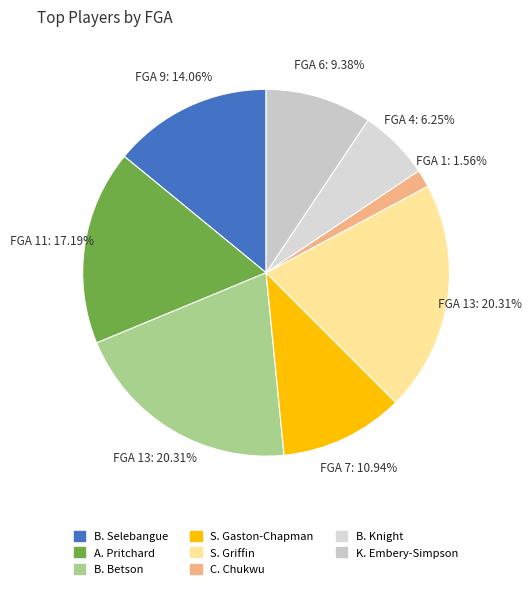

What is the largest slice in the pie chart?

B. Betson